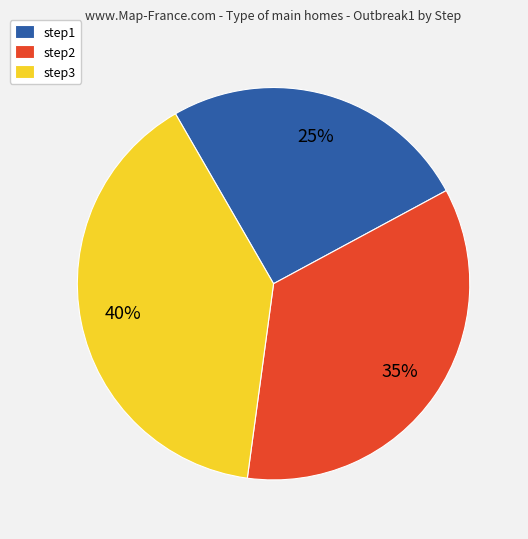

Do step1 and step3 together represent more than half of the pie?

Yes